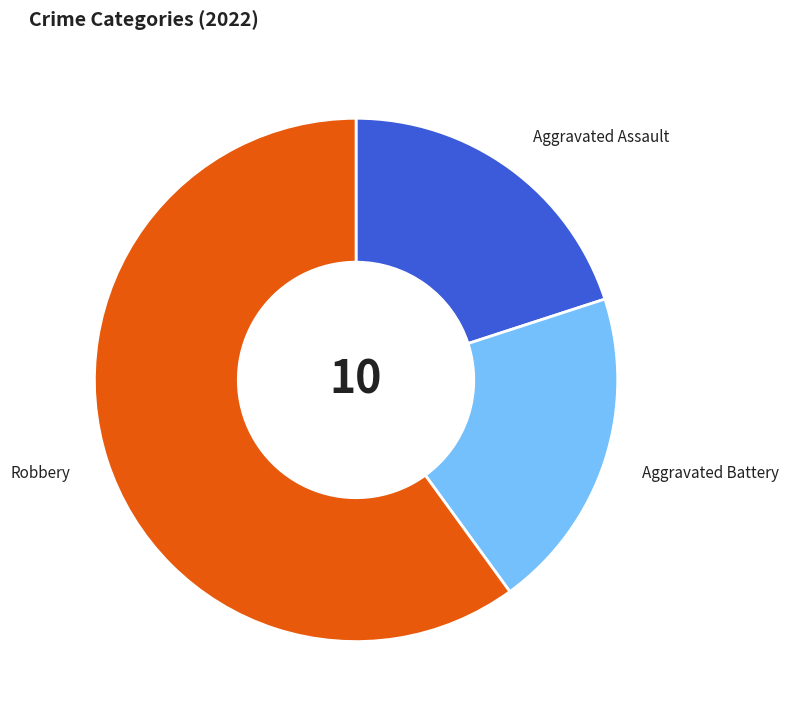

What is the ratio of the value at Robbery to the value at Aggravated Battery?

3.0